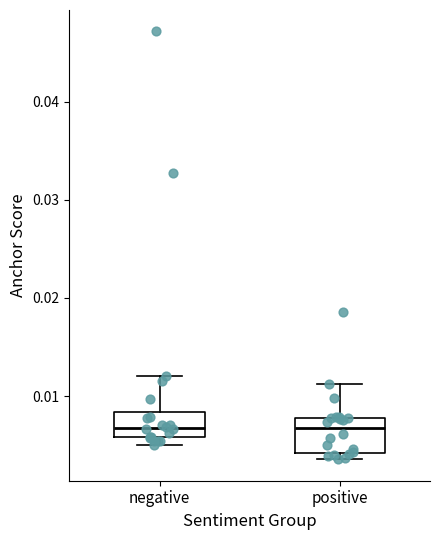

Reading left to right, read every box against the y-axis: the position of its median line, the range the box covers, and the ends of its whiskers. The values are not printed on the chart, so give them approximately, as read against the axis.

negative: median 0.007, box 0.006 to 0.008, whiskers 0.005 to 0.012
positive: median 0.007, box 0.004 to 0.008, whiskers 0.004 (just below the box's lower edge) to 0.011